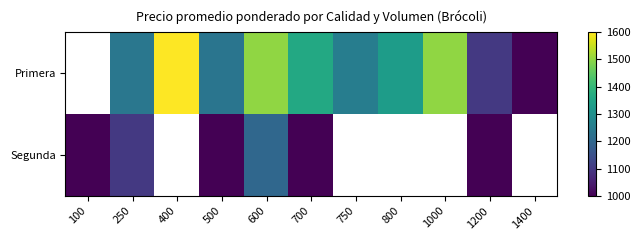

Which has a higher value, 700 or 1200?

700